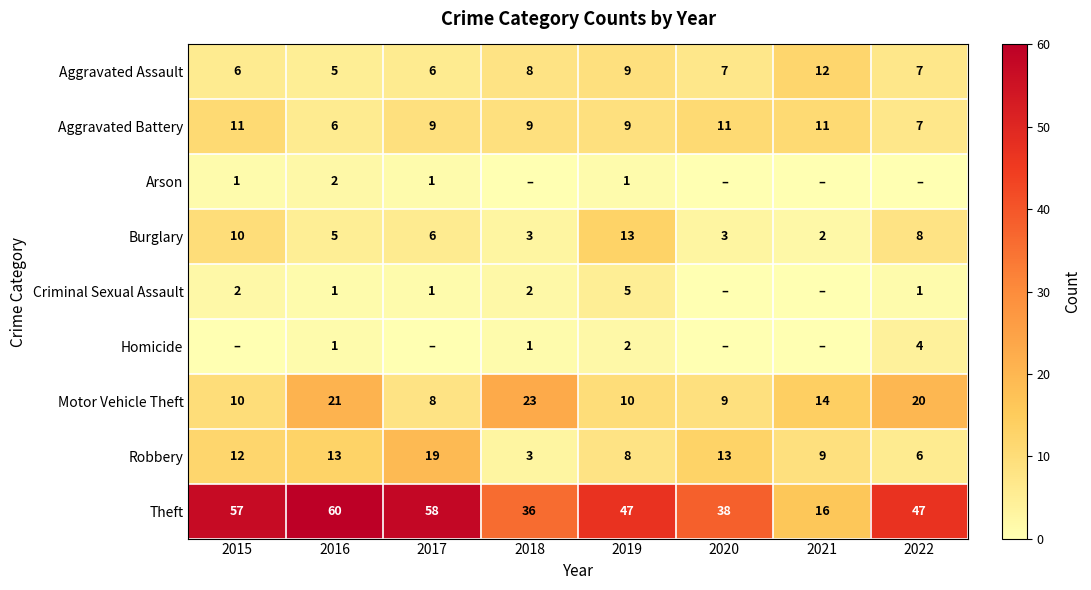

At which label is Aggravated Assault closest to 8?

2018